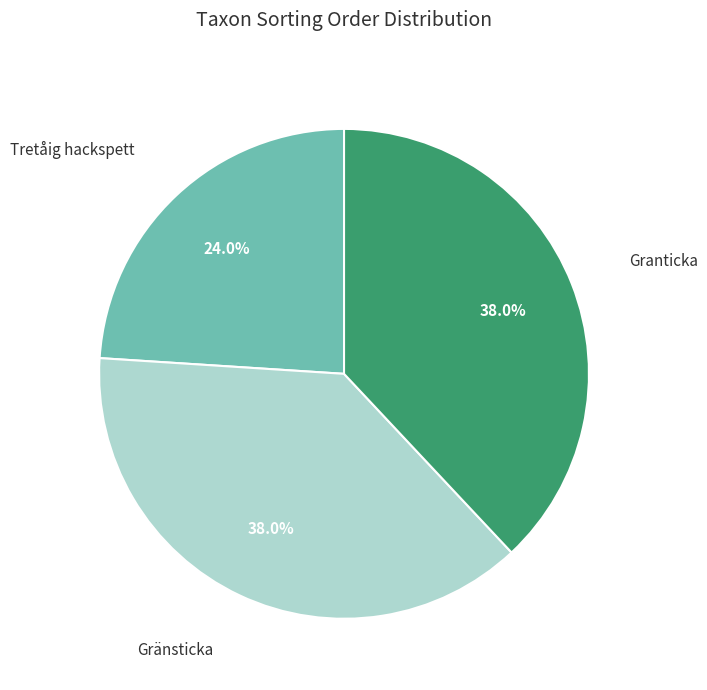

What is the ratio of the value at Granticka to the value at Gränsticka?

1.0